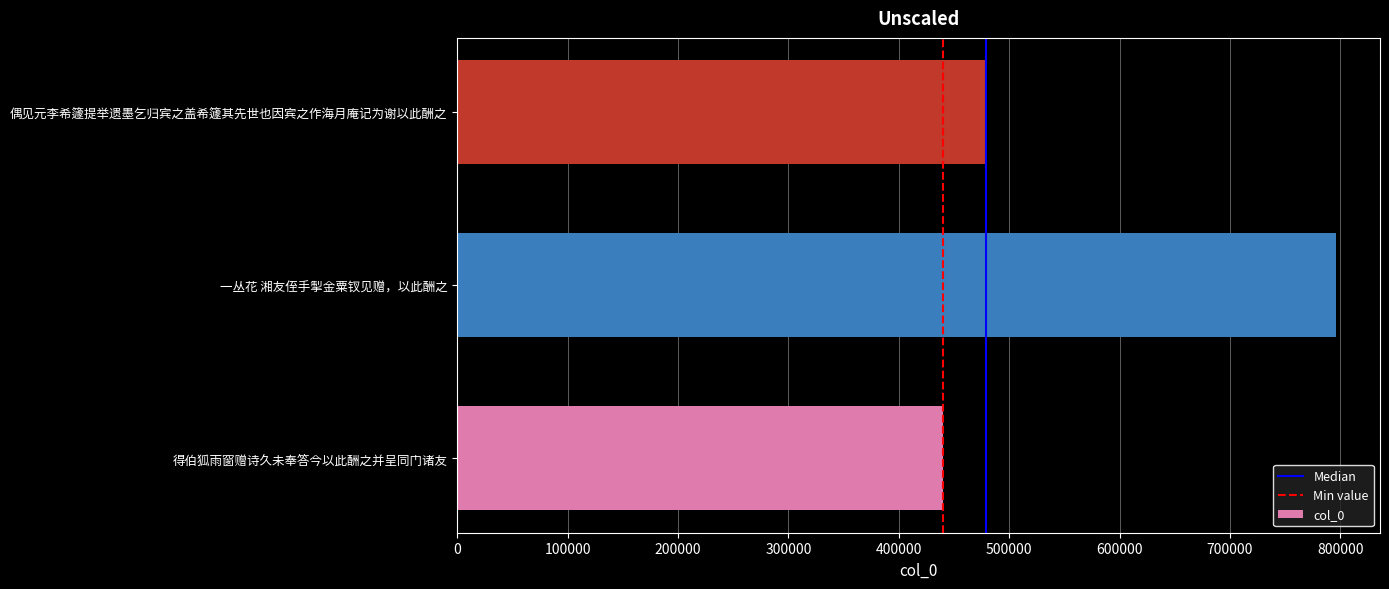

What is the maximum value shown in the chart?

796084